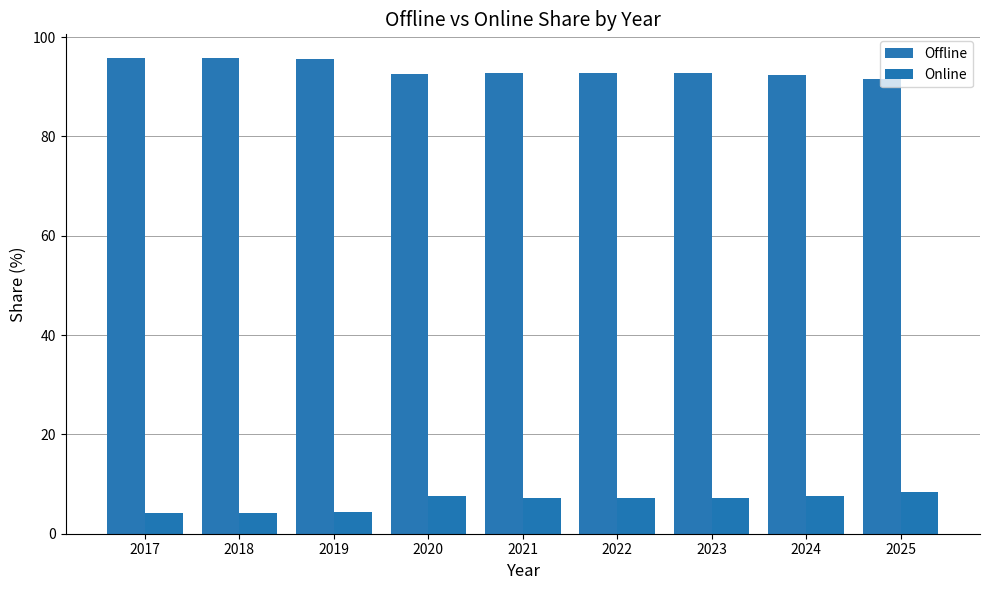

How many bars are there in total?

18